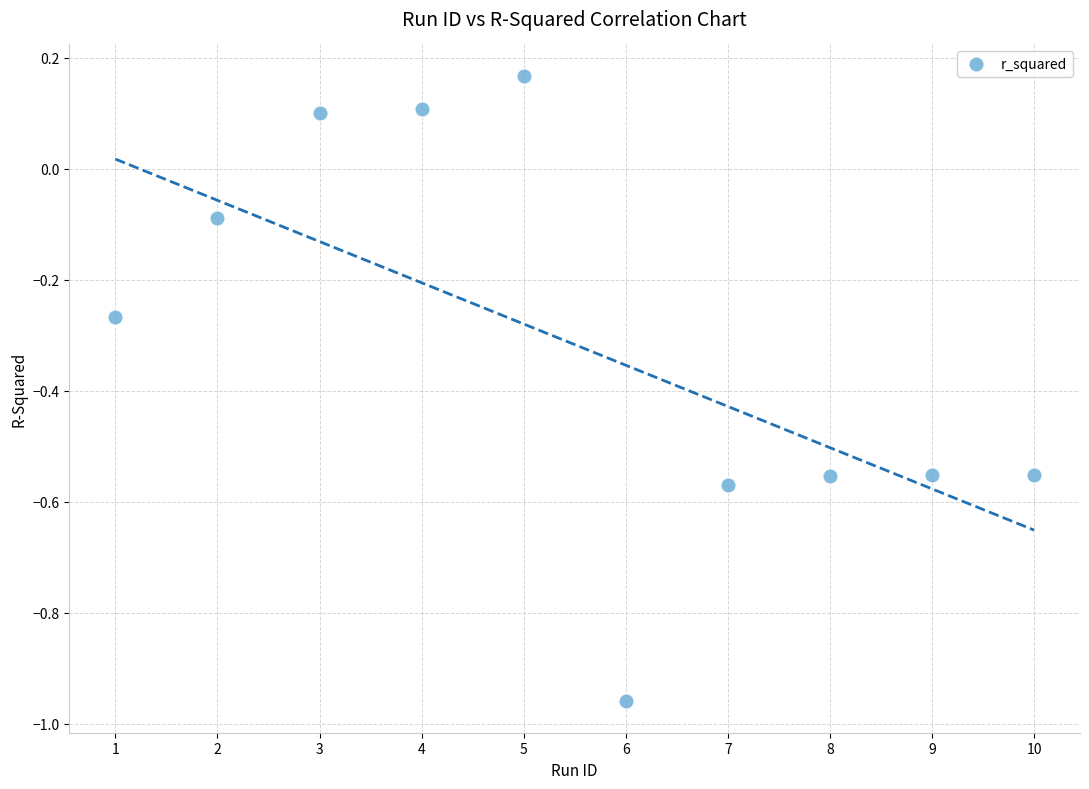

What is the range of X values (max minus min)?

9.0